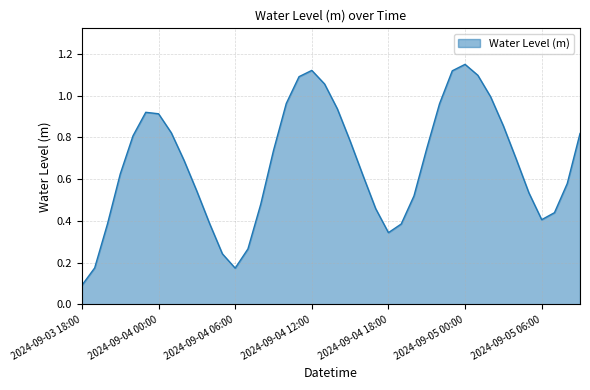

Is this an area chart (filled region under the line)?

Yes